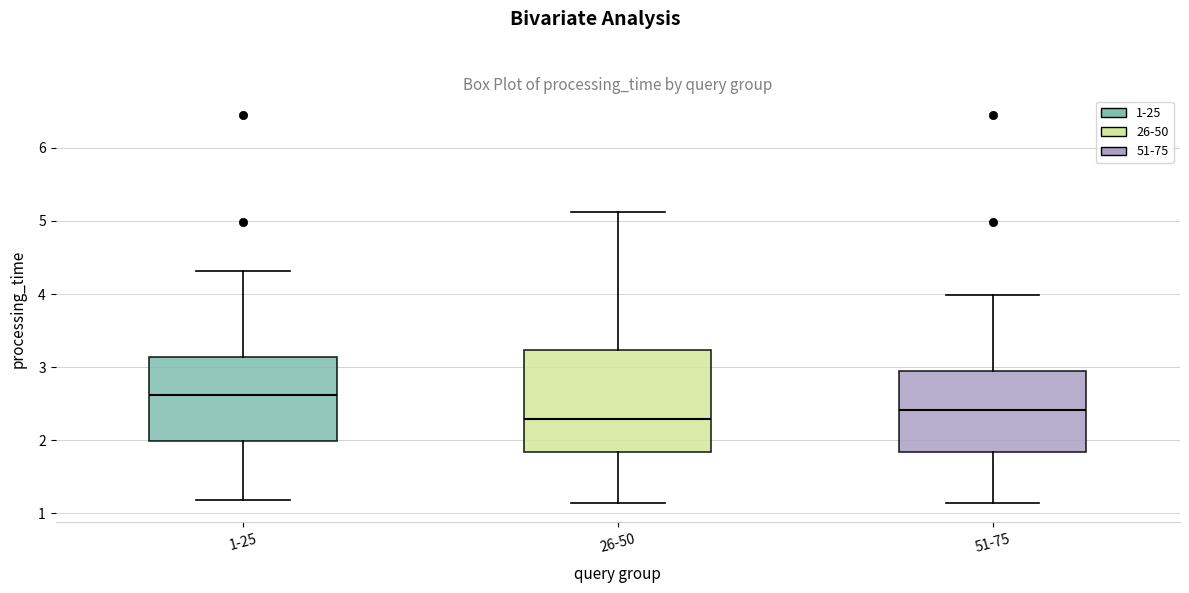

Which box has the lowest median line?

26-50